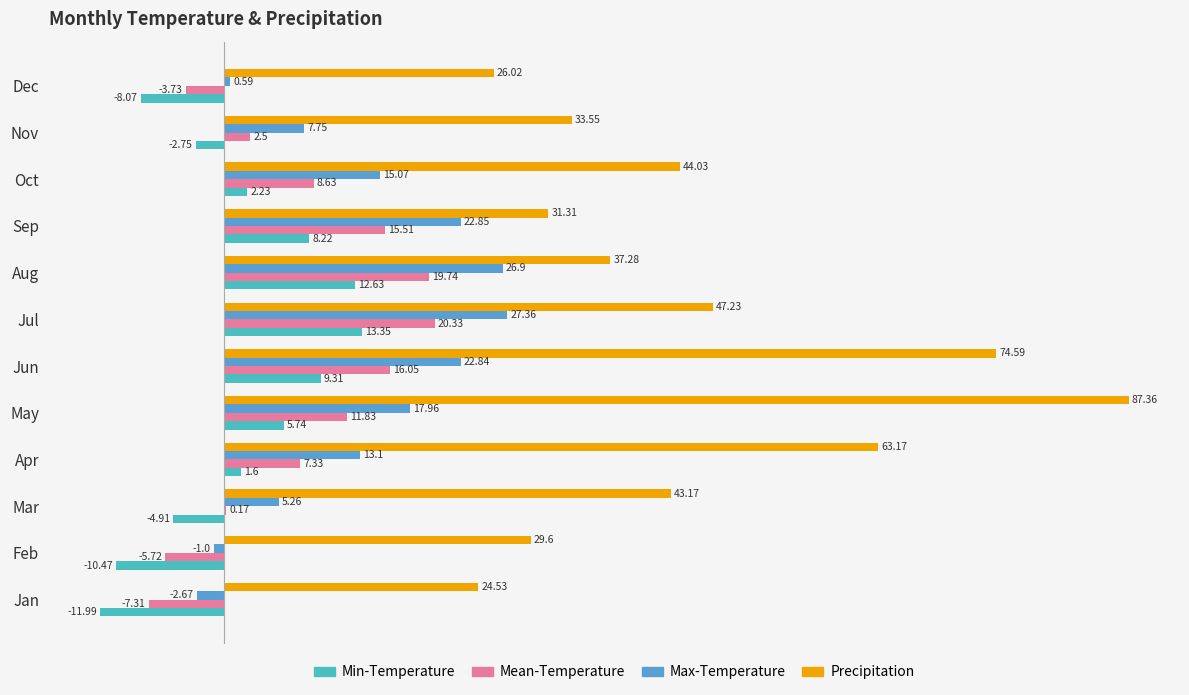

Which series has the largest total across all categories?

Precipitation